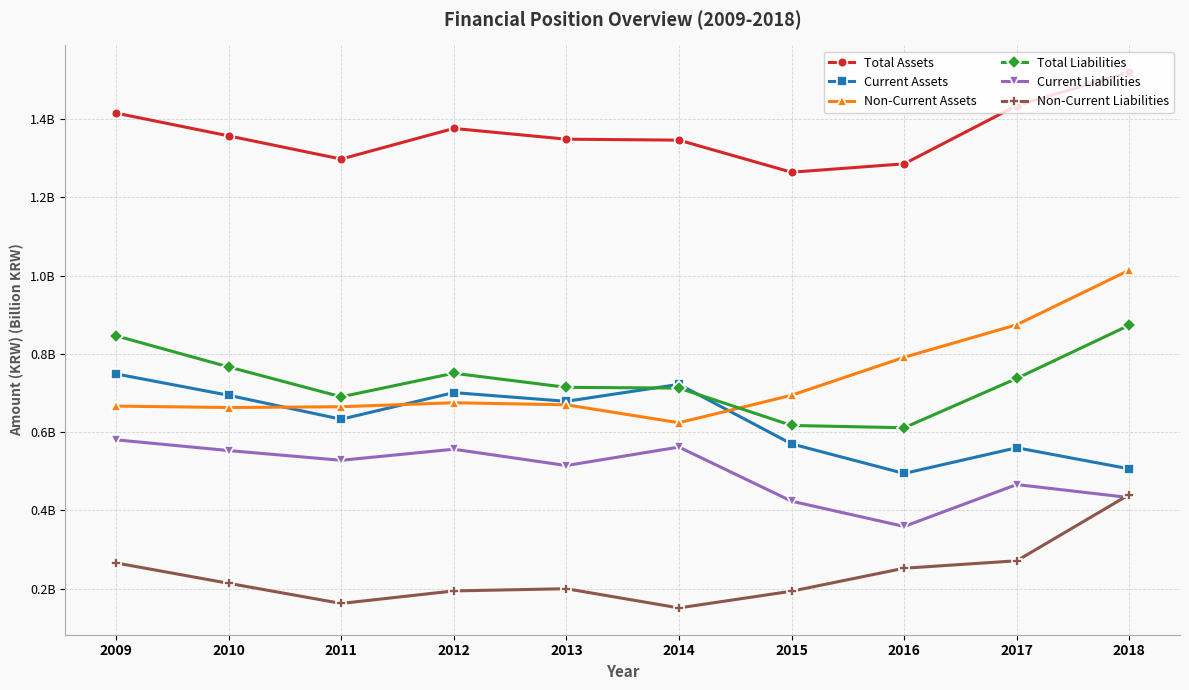

Is this an area chart (filled region under the line)?

No